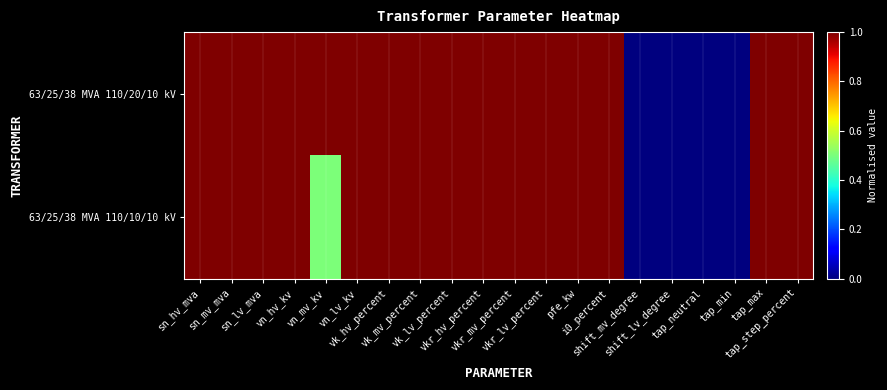

What is the total value across all series at sn_hv_mva?

2.0